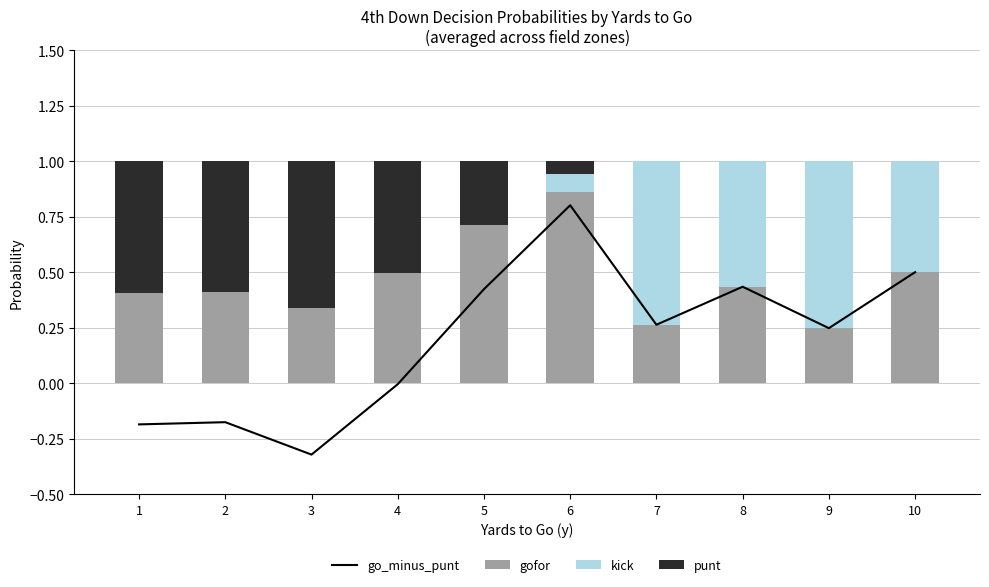

What is the minimum value shown in the chart?

-0.3